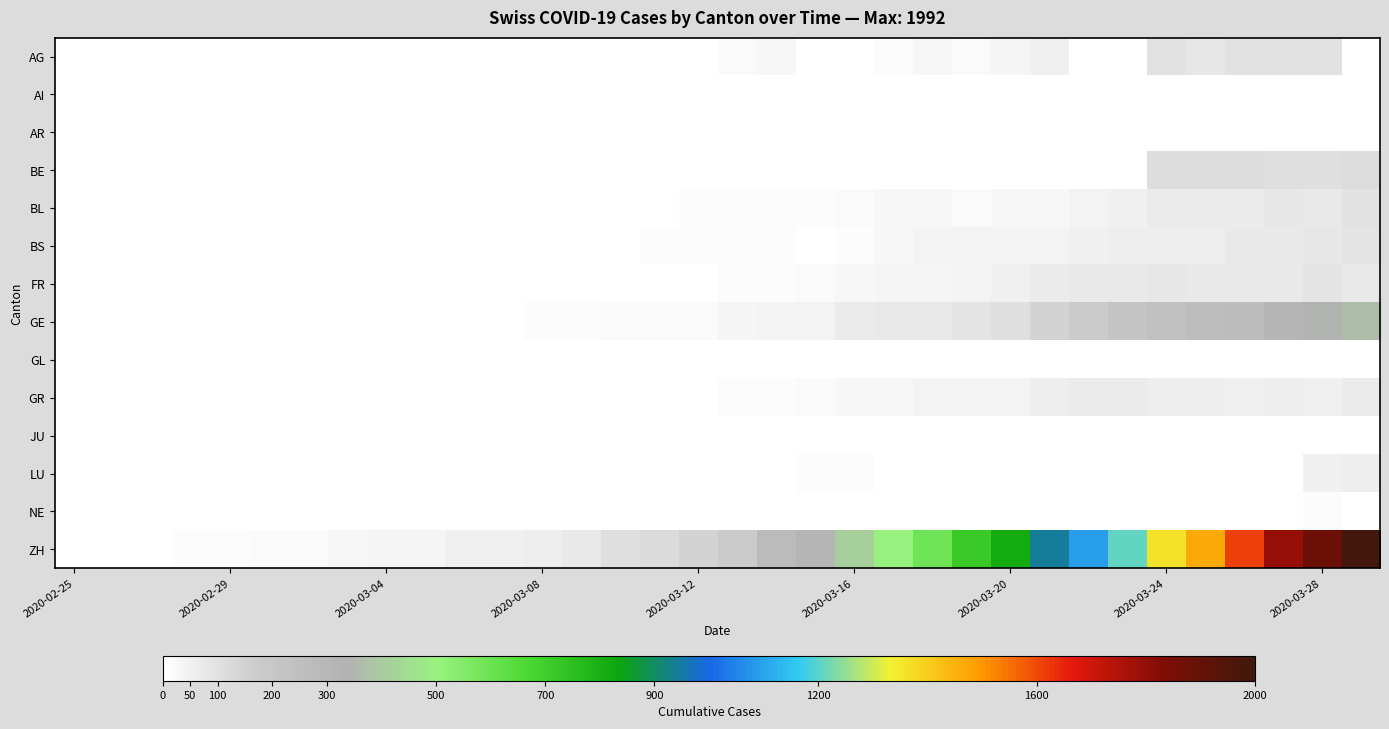

At how many categories does at least one series exceed 528?

12